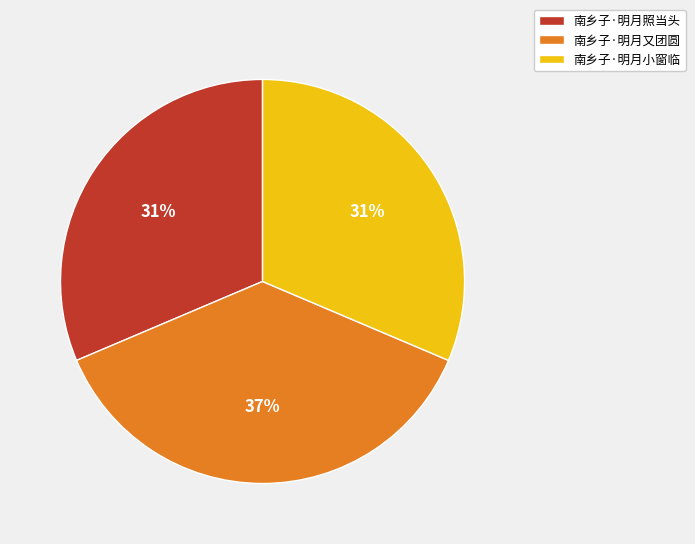

To the nearest percent, what is the average slice percentage?

33%